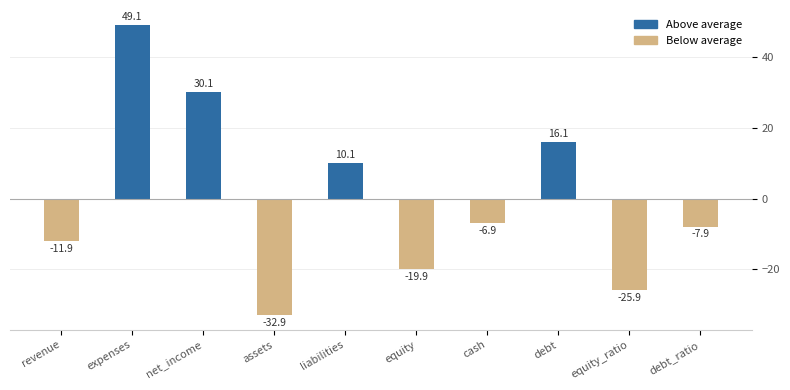

What is the change in value from net_income to equity?

-50.0